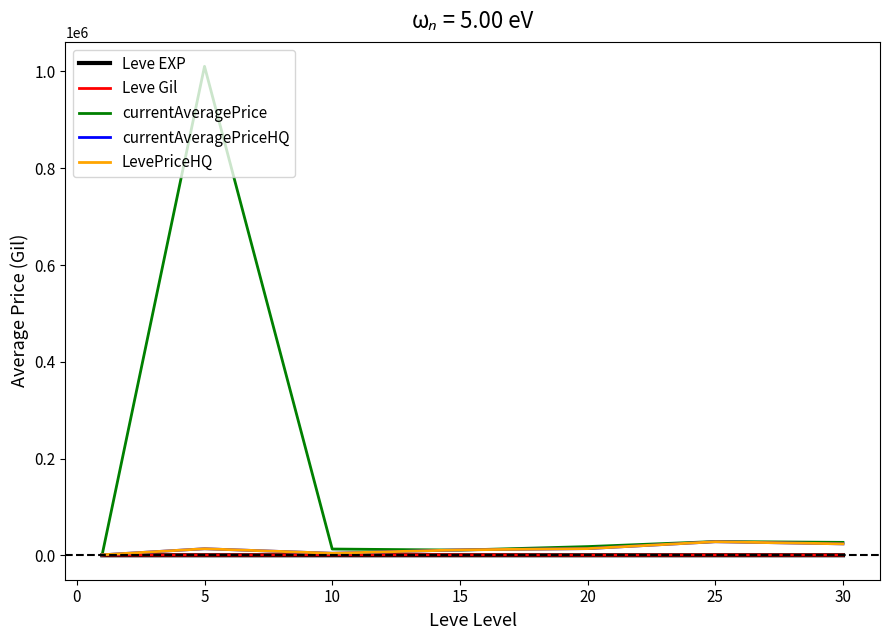

Which series has the widest spread of values?

currentAveragePrice